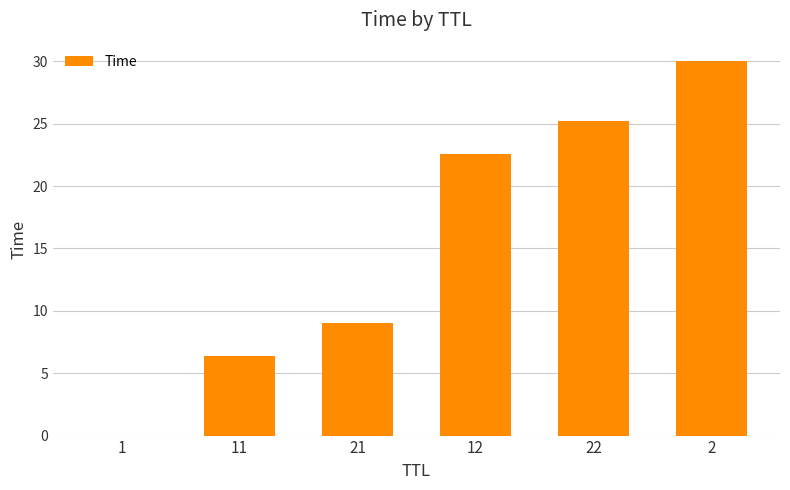

What is the sum of all values?

93.2